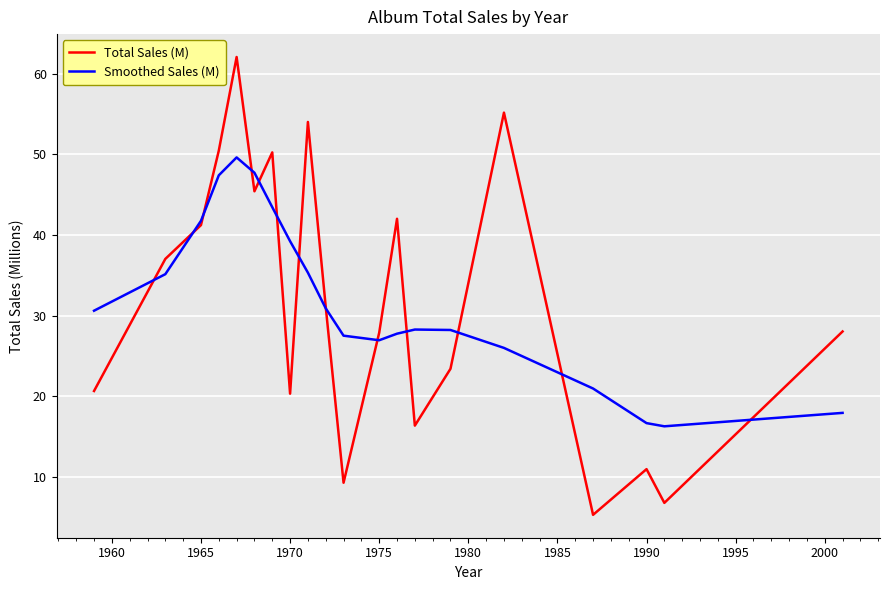

List the series in order of their peak value, lowest first.

Smoothed Sales (M), Total Sales (M)